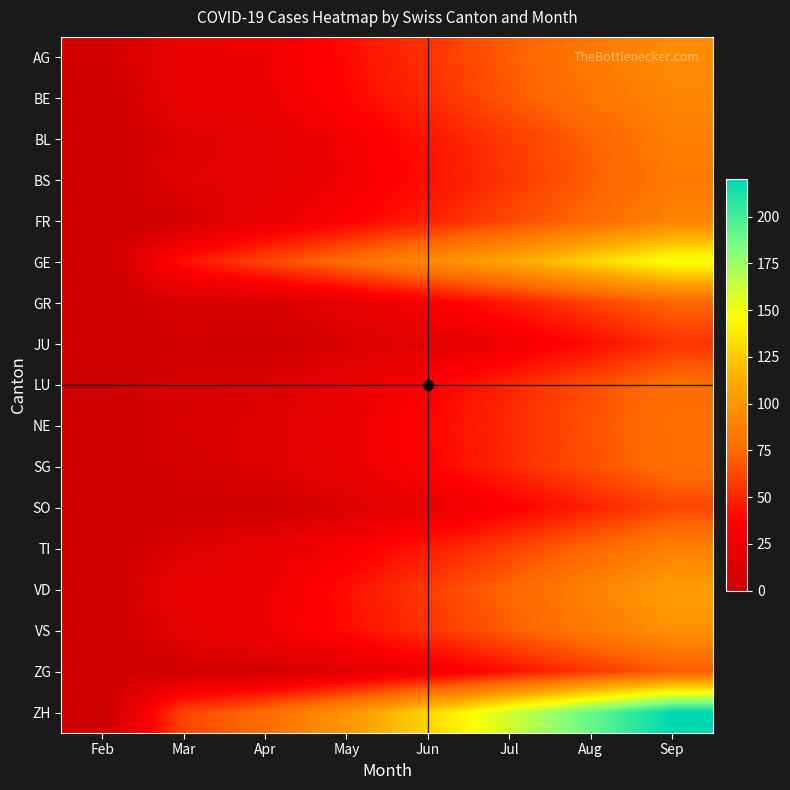

What is the greatest value displayed?

220